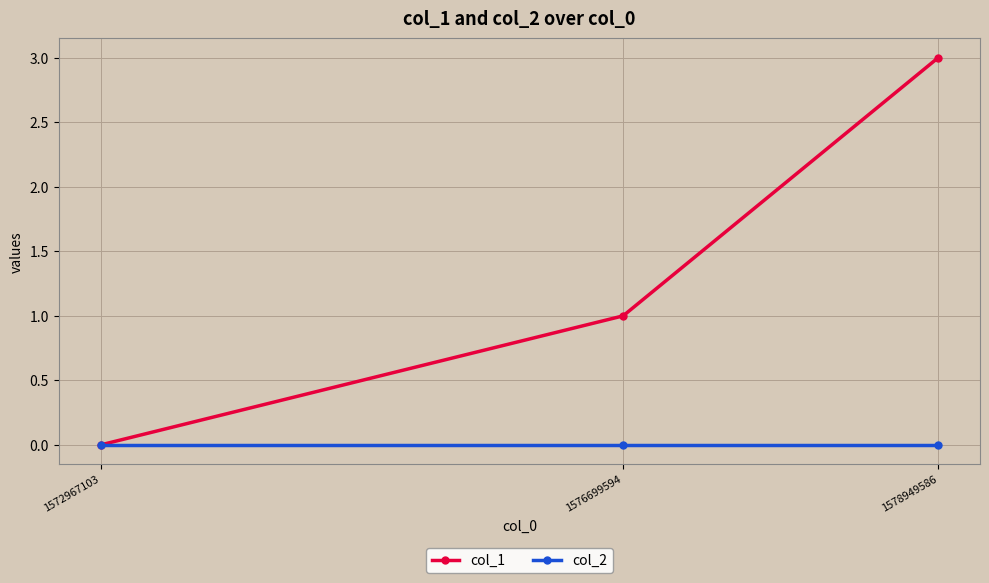

Reading left to right, transcribe all the data shown in this chart.

col_1: 0	1	3
col_2: 0	0	0